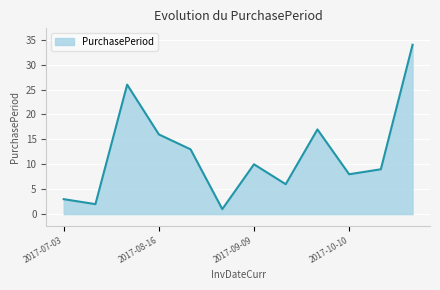

What is the greatest value displayed?

34